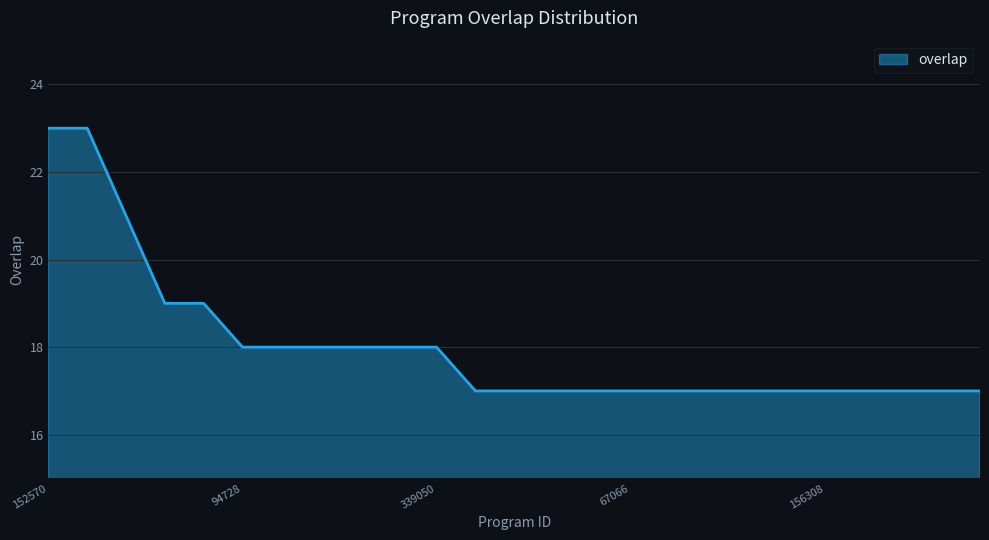

Does the chart have visible grid lines?

Yes